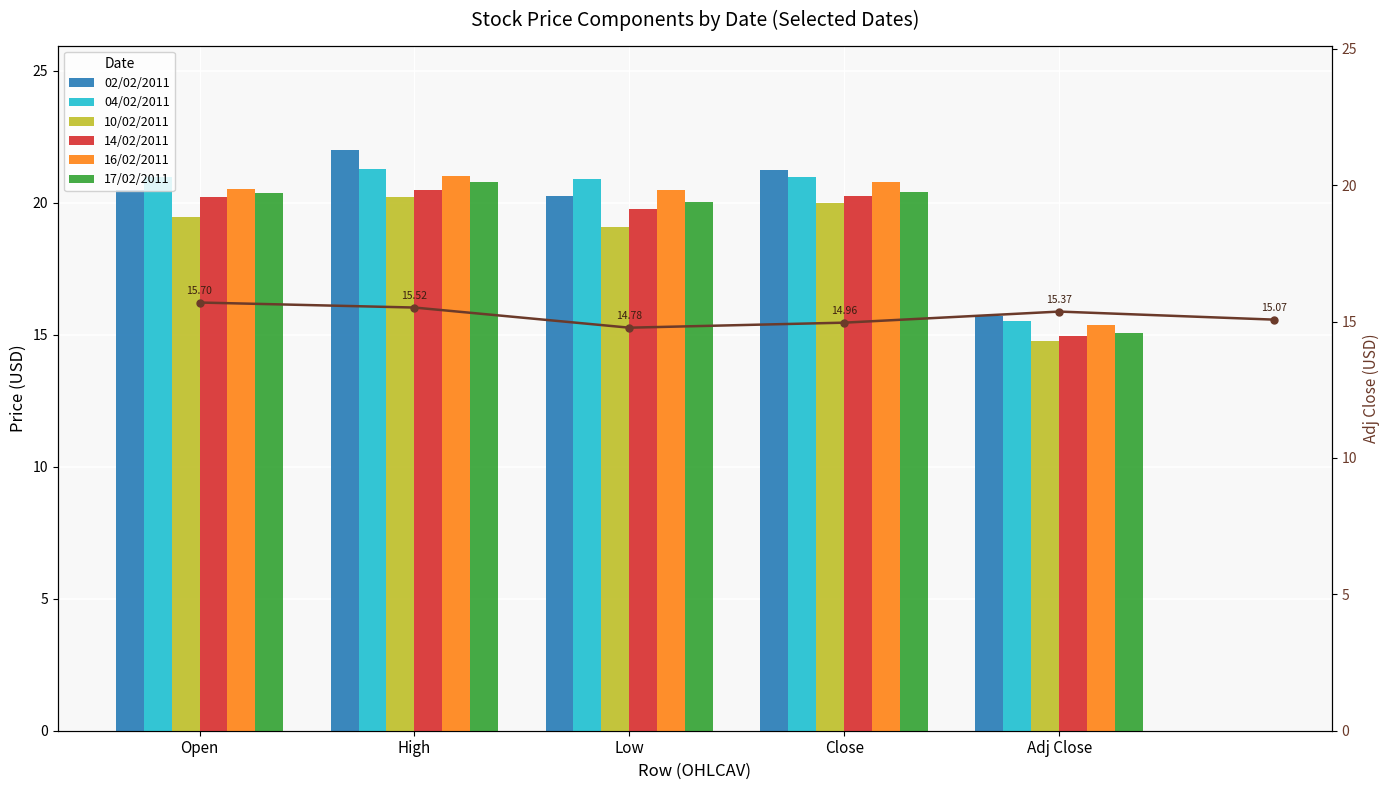

How many distinct data groups are displayed?

6